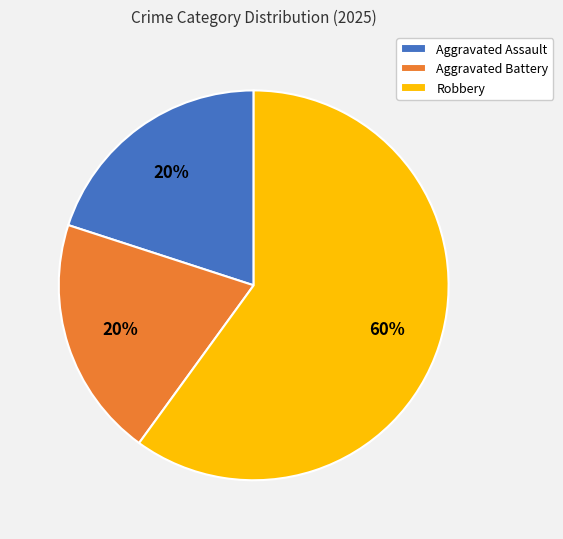

To the nearest percent, what portion does Aggravated Battery represent?

20%